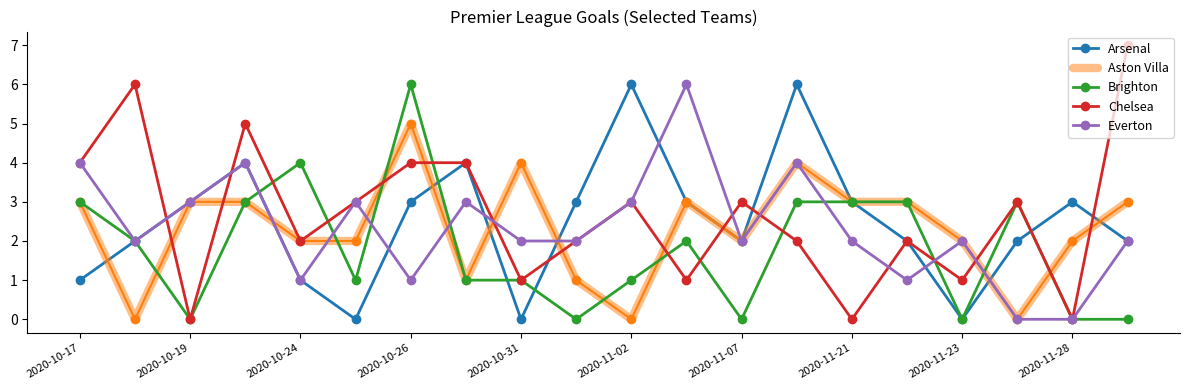

What is the greatest value displayed?

7